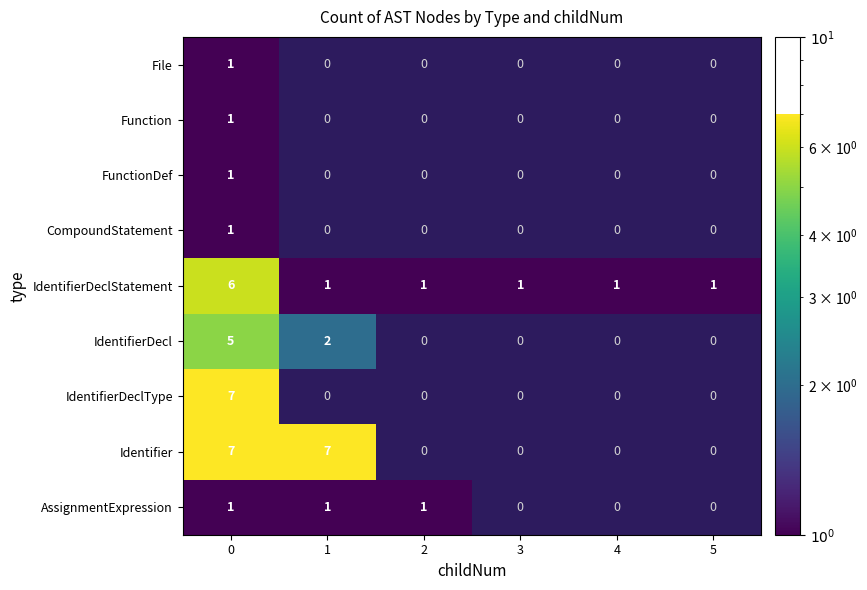

Which series has the largest total across all categories?

Identifier